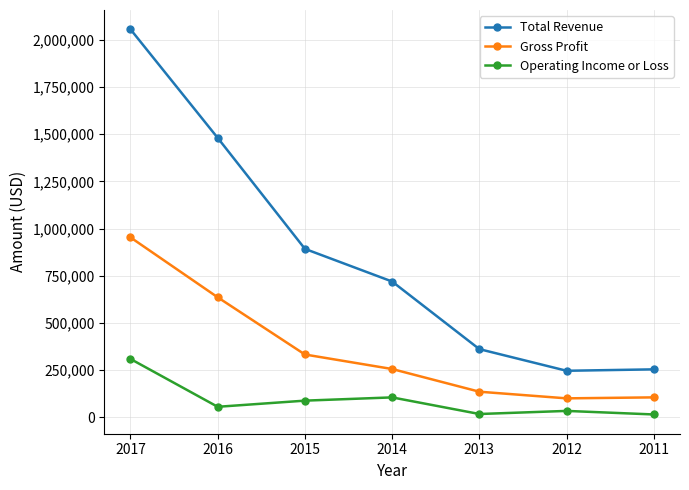

Which series has the largest range (max minus min)?

Total Revenue